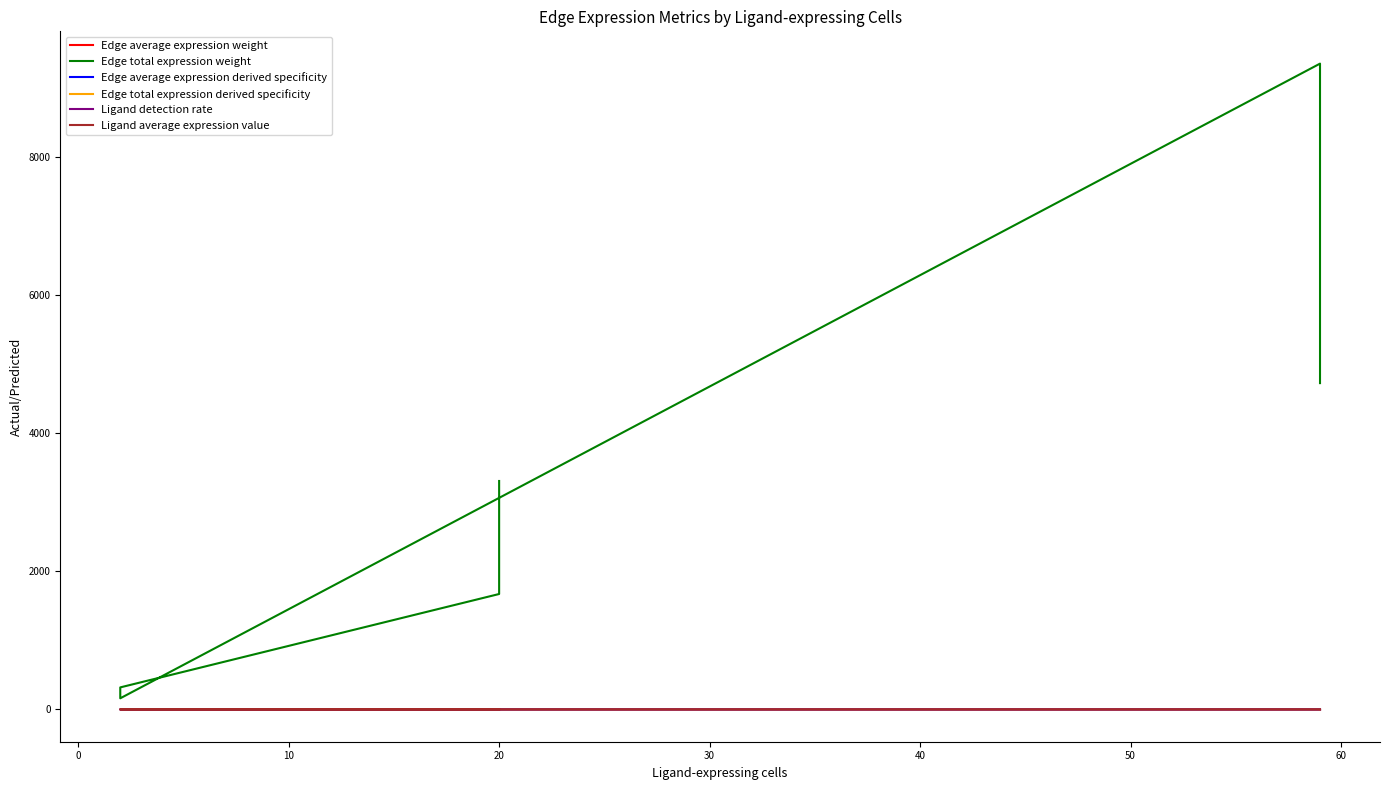

The Edge average expression weight series shows 0.1 at 20. True or false?

True